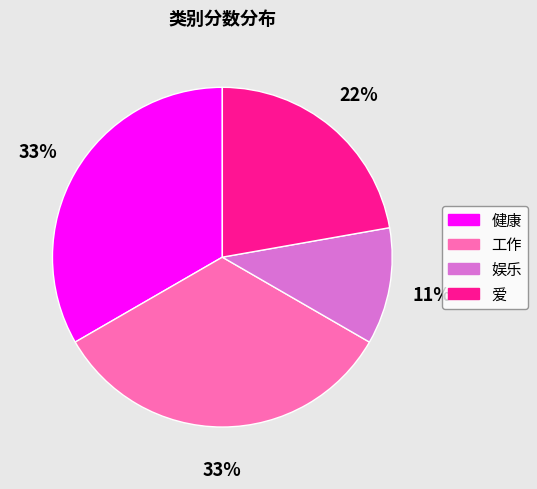

Is there any slice that represents more than half of the pie?

No